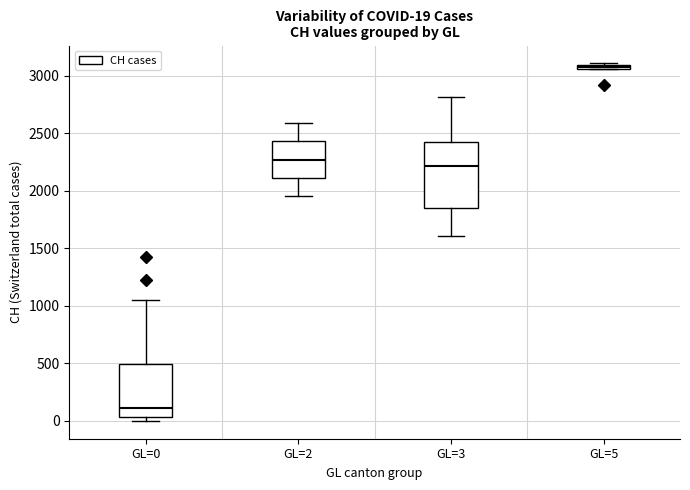

Which box has the highest median line?

GL=5